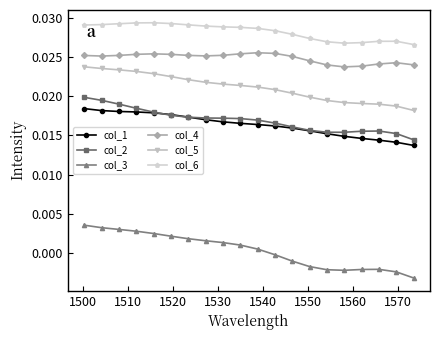

True or false: col_1 and col_5 cross at least once.

False